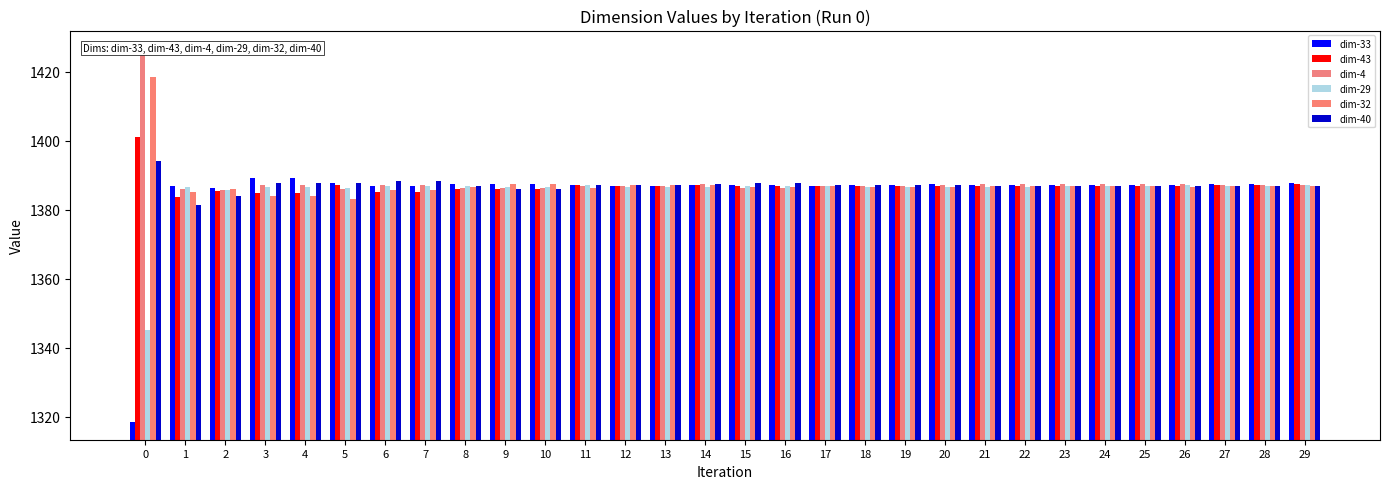

The dim-32 series shows 835.9 at 25. True or false?

False